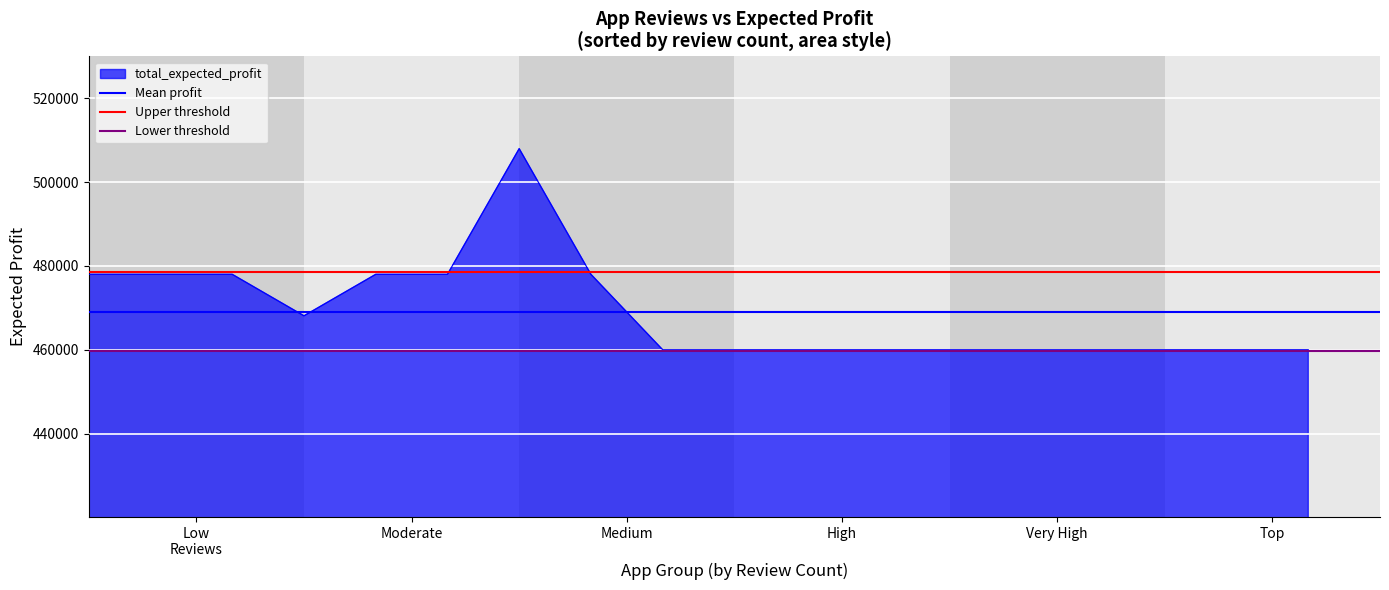

What is the minimum value for Mean profit?

469116.7